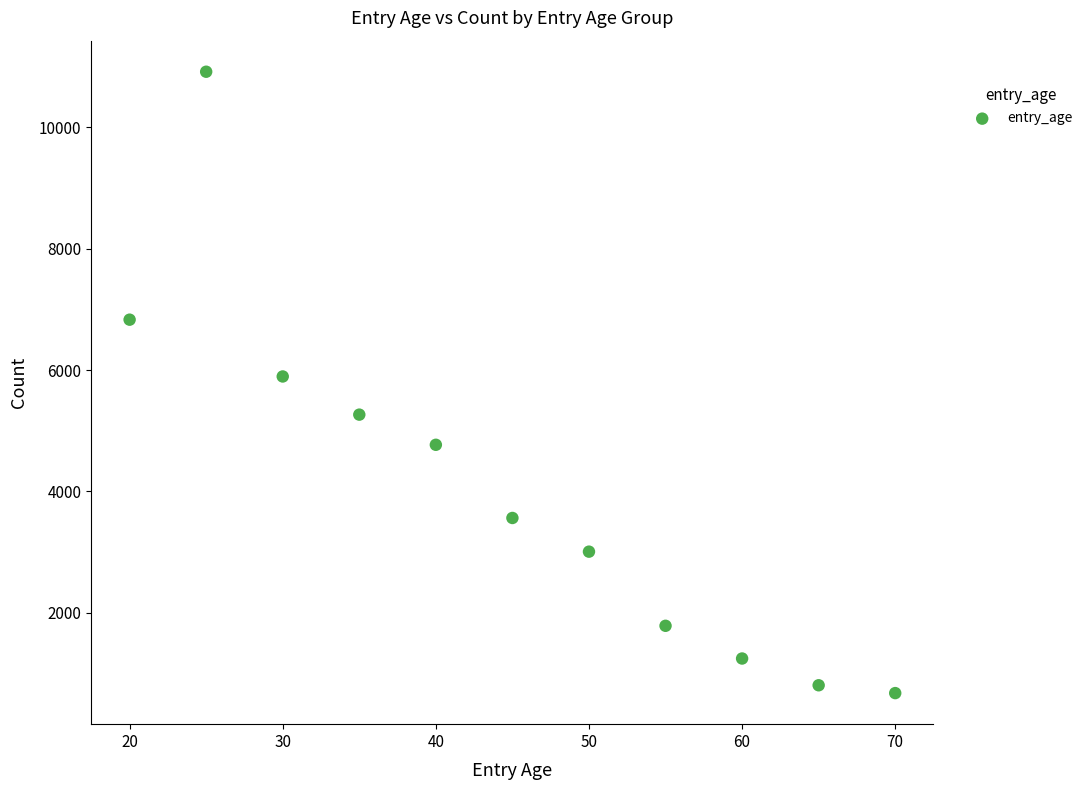

What is the range of X values (max minus min)?

50